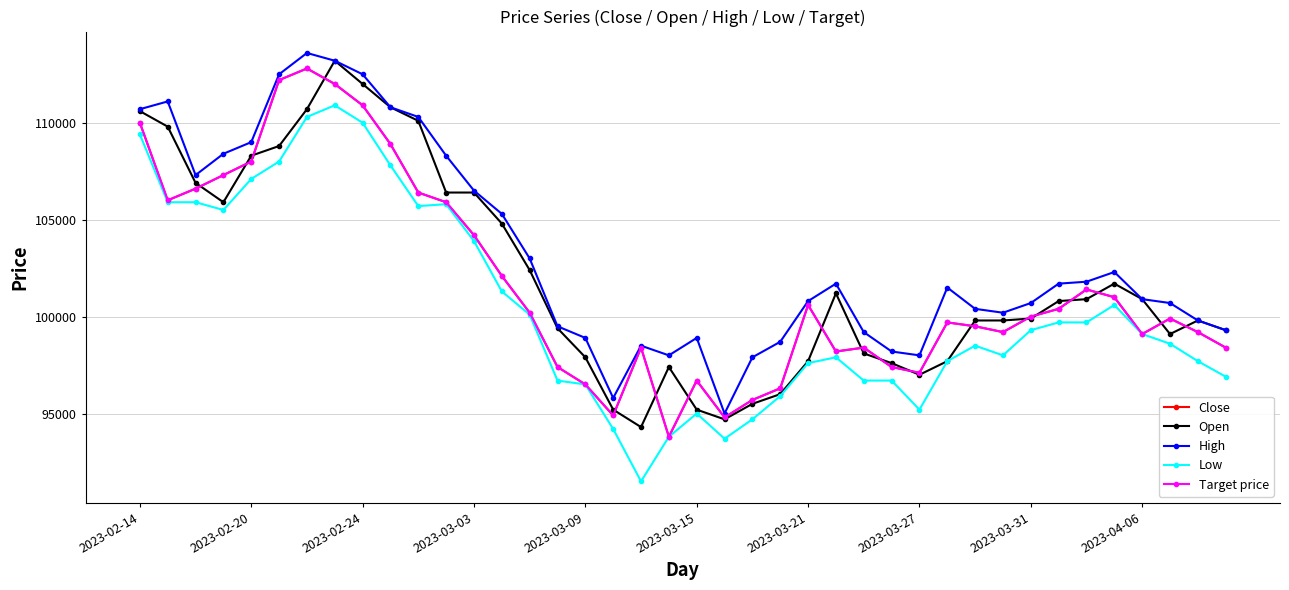

Does the chart have visible grid lines?

Yes